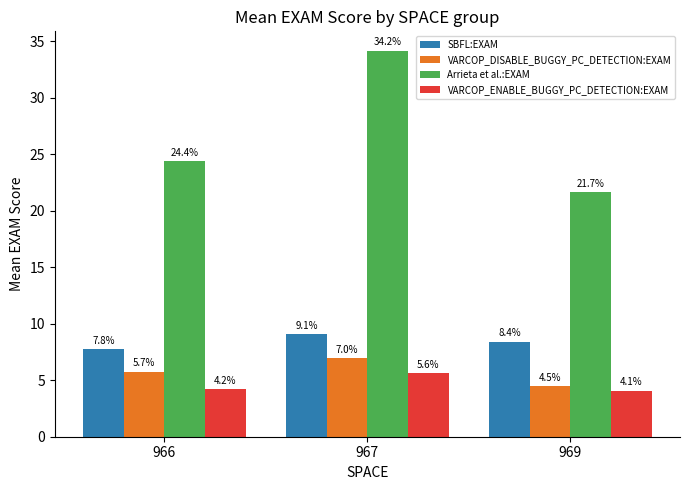

What value does the Arrieta et al.:EXAM series have at 969?

21.7